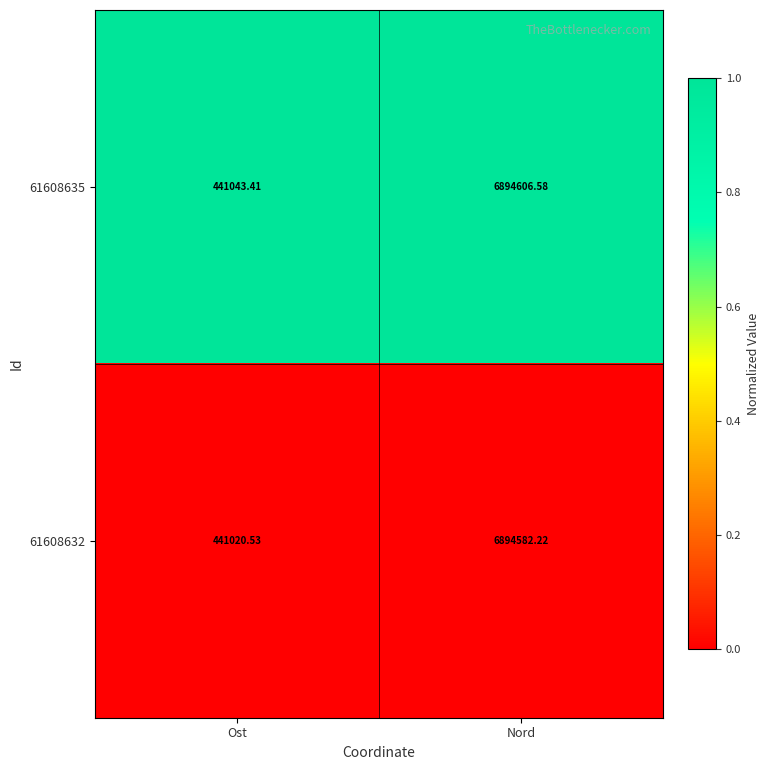

Where is 61608635 nearest to the value 3667824?

Ost